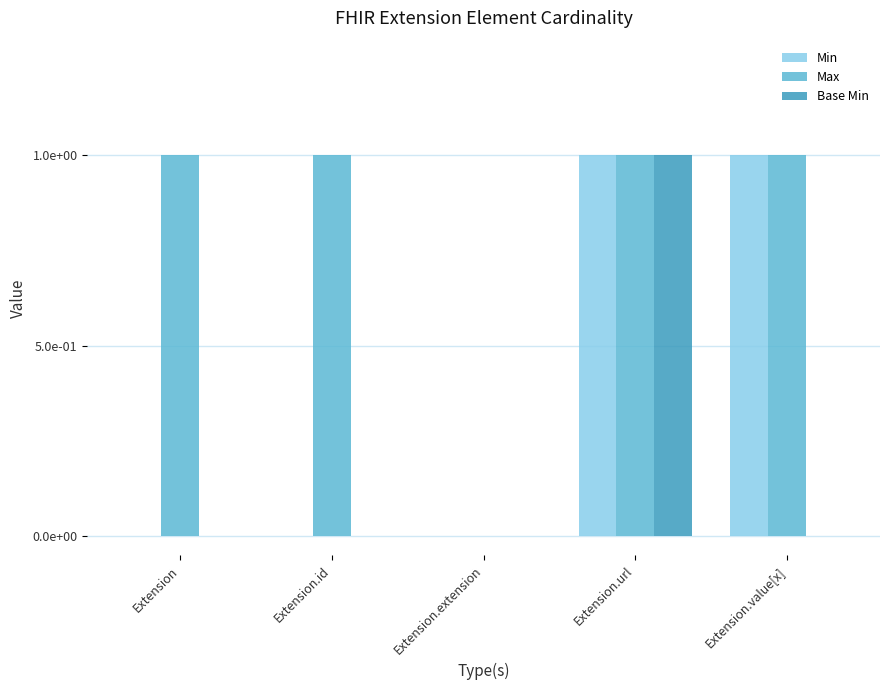

Does the chart contain stacked bars?

No